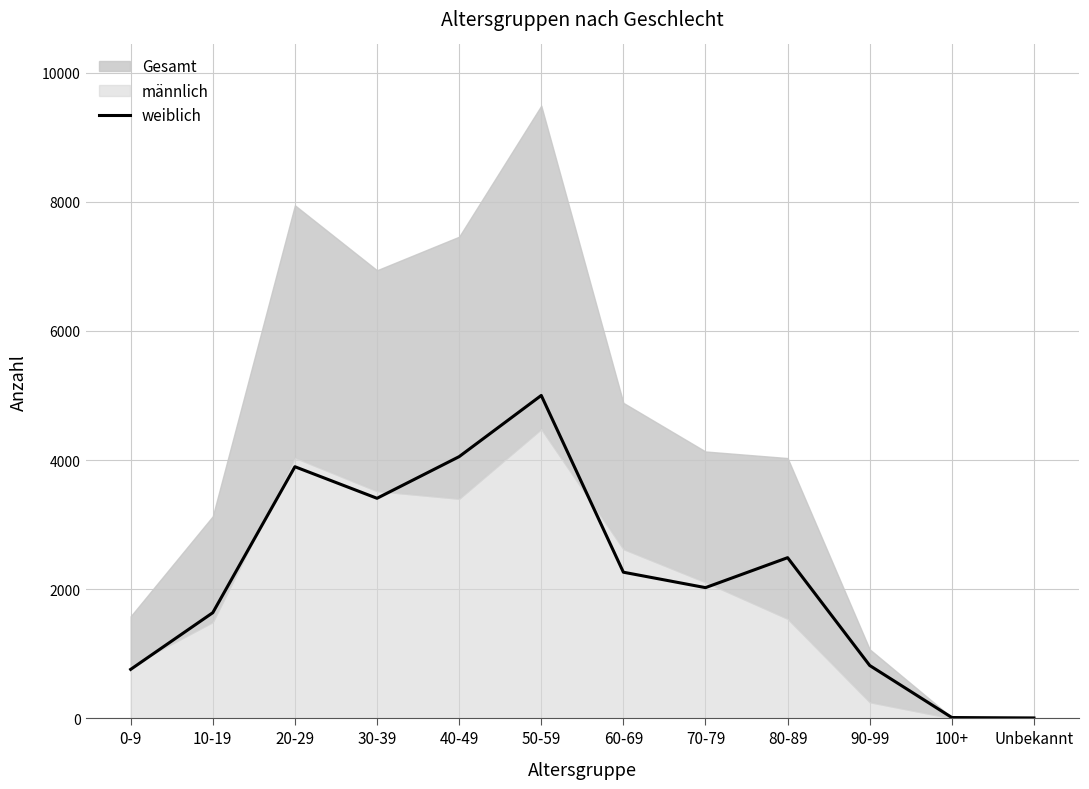

The chart shows a value of 2263 at 60-69. True or false?

True